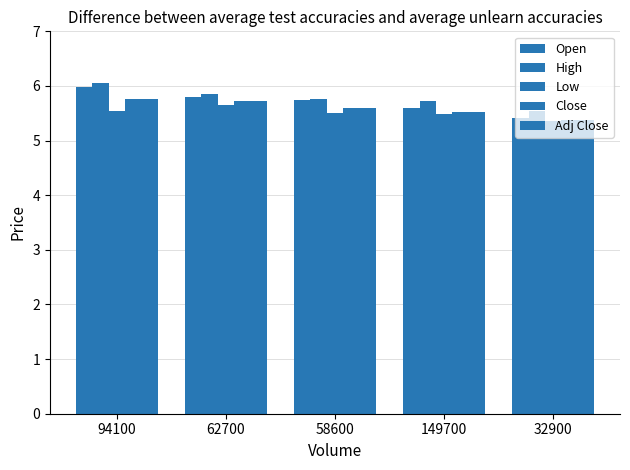

What is the label of the 5th bar from the right?

94100